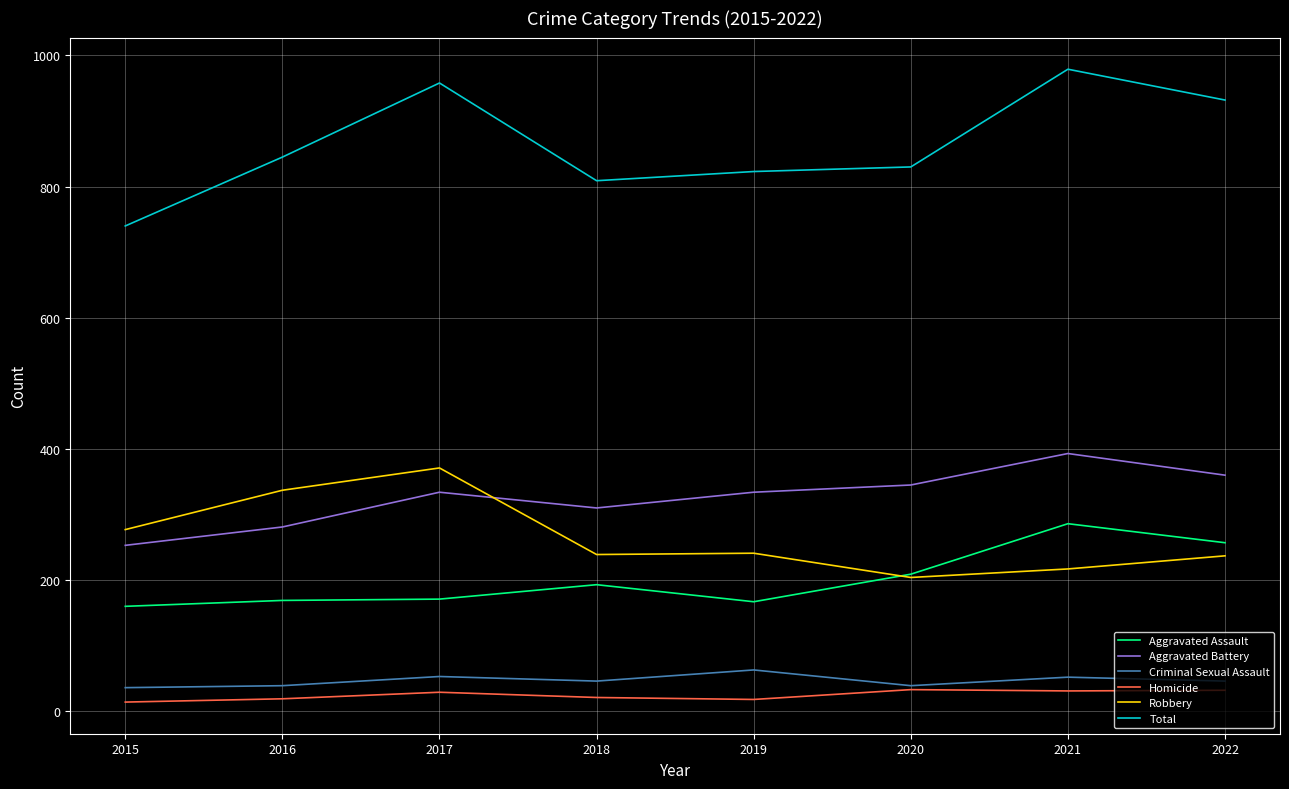

Where do Robbery and Aggravated Battery first cross each other?

2017 and 2018